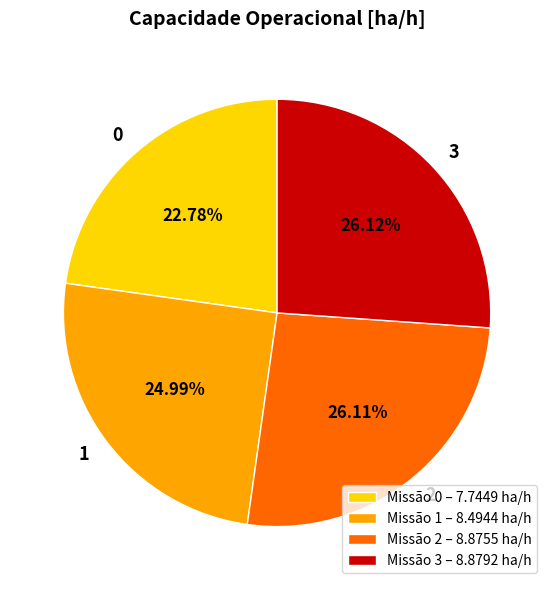

To the nearest percent, what is the average slice percentage?

25%